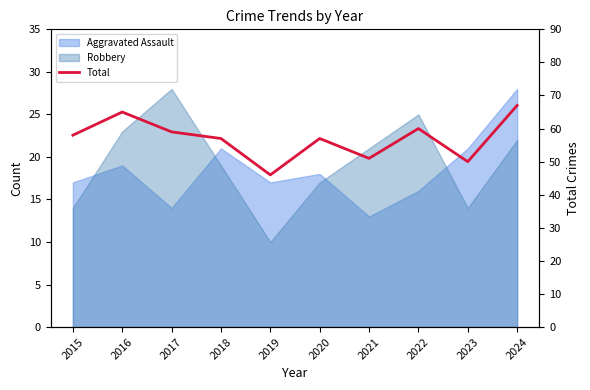

Rank the categories by value from lowest to highest.

2019, 2023, 2021, 2018, 2020, 2015, 2017, 2022, 2016, 2024